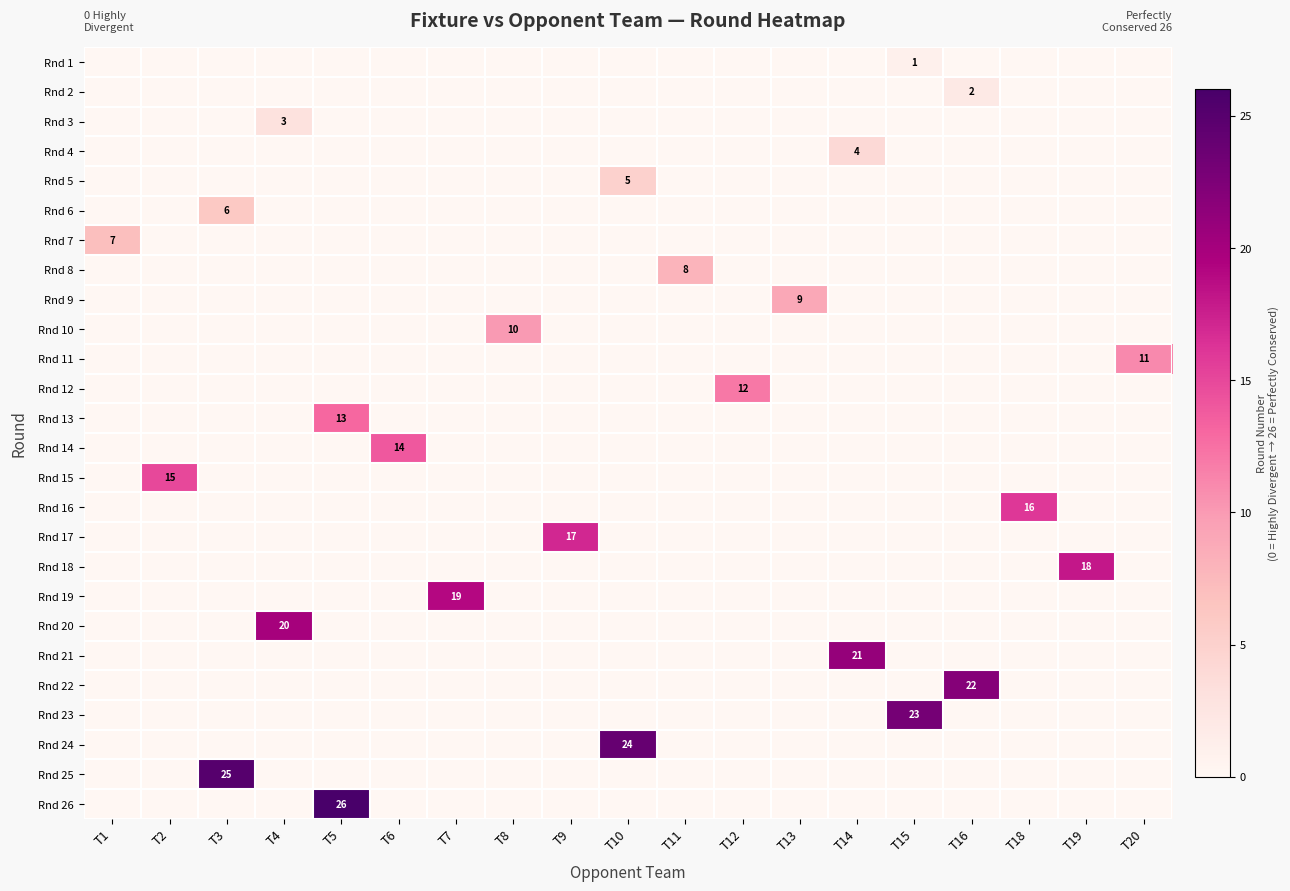

What is the maximum value for Rnd 4?

4